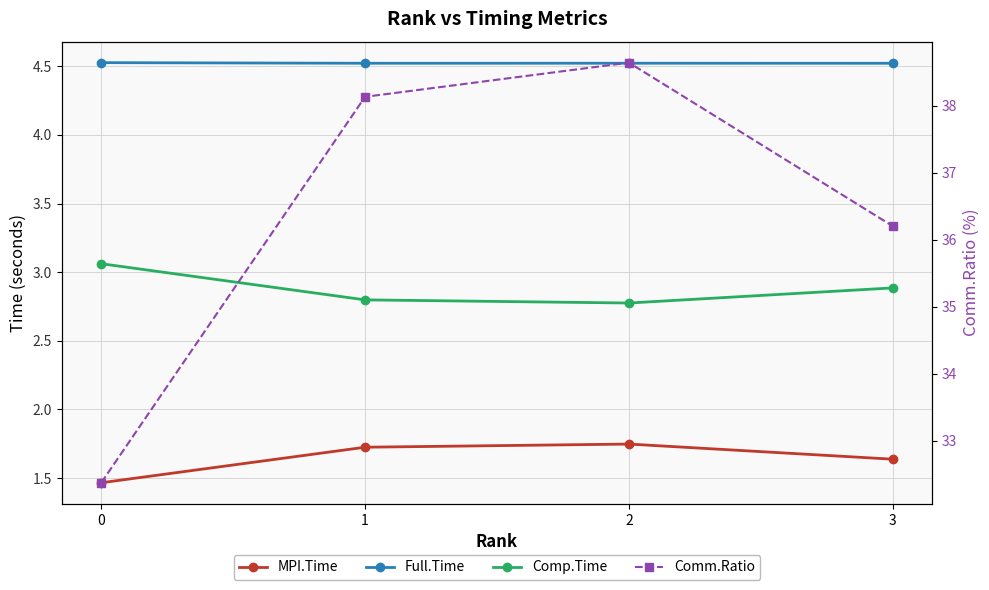

Rank the series by their maximum value, from lowest to highest.

MPI.Time, Comp.Time, Full.Time, Comm.Ratio